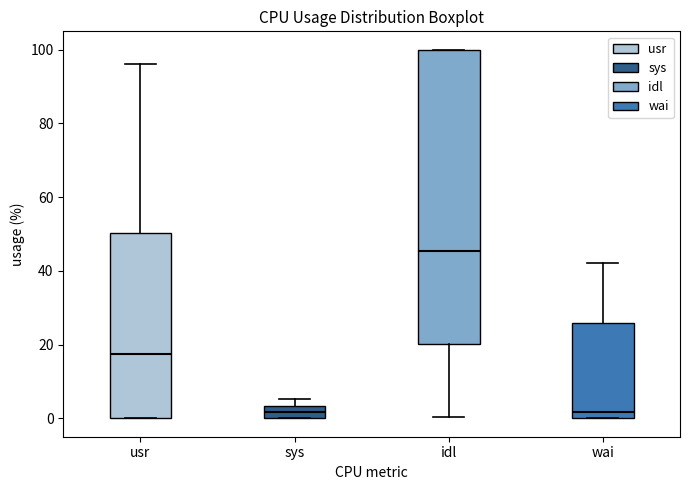

Which box is the tallest, from its lower edge to its upper edge?

idl